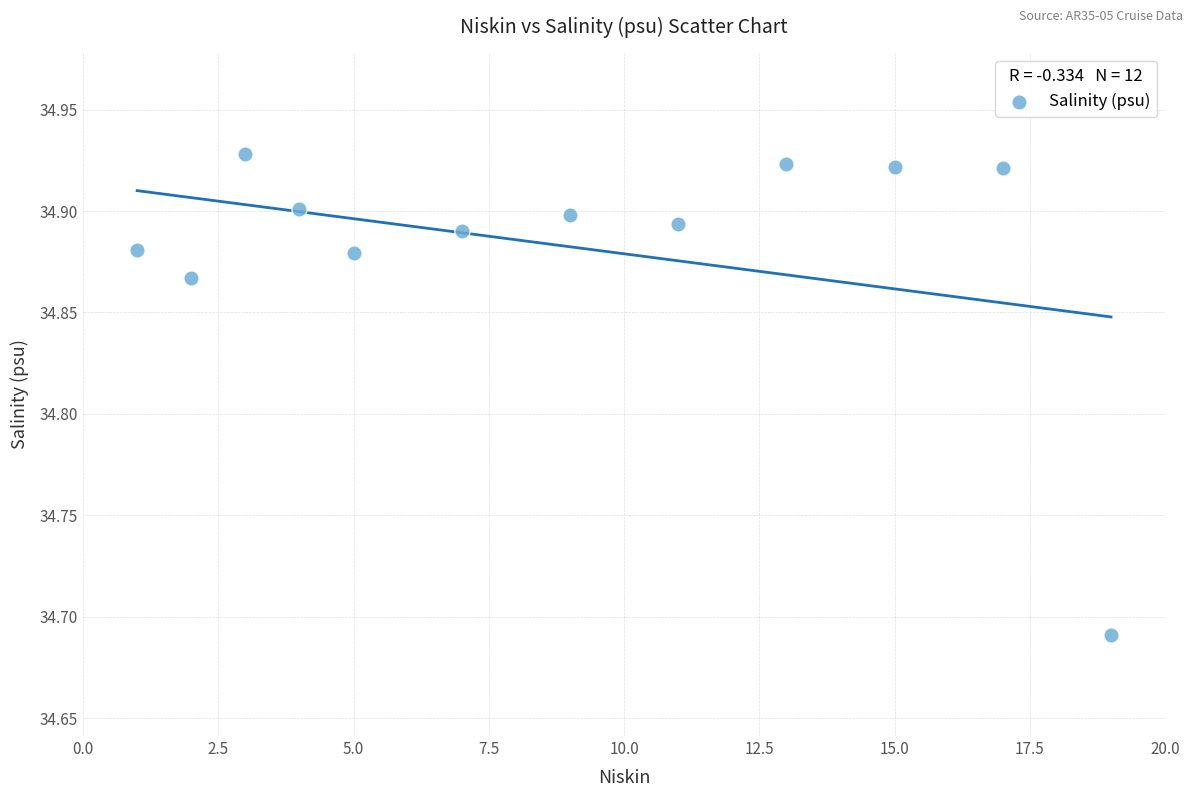

What is the average X value?

8.8